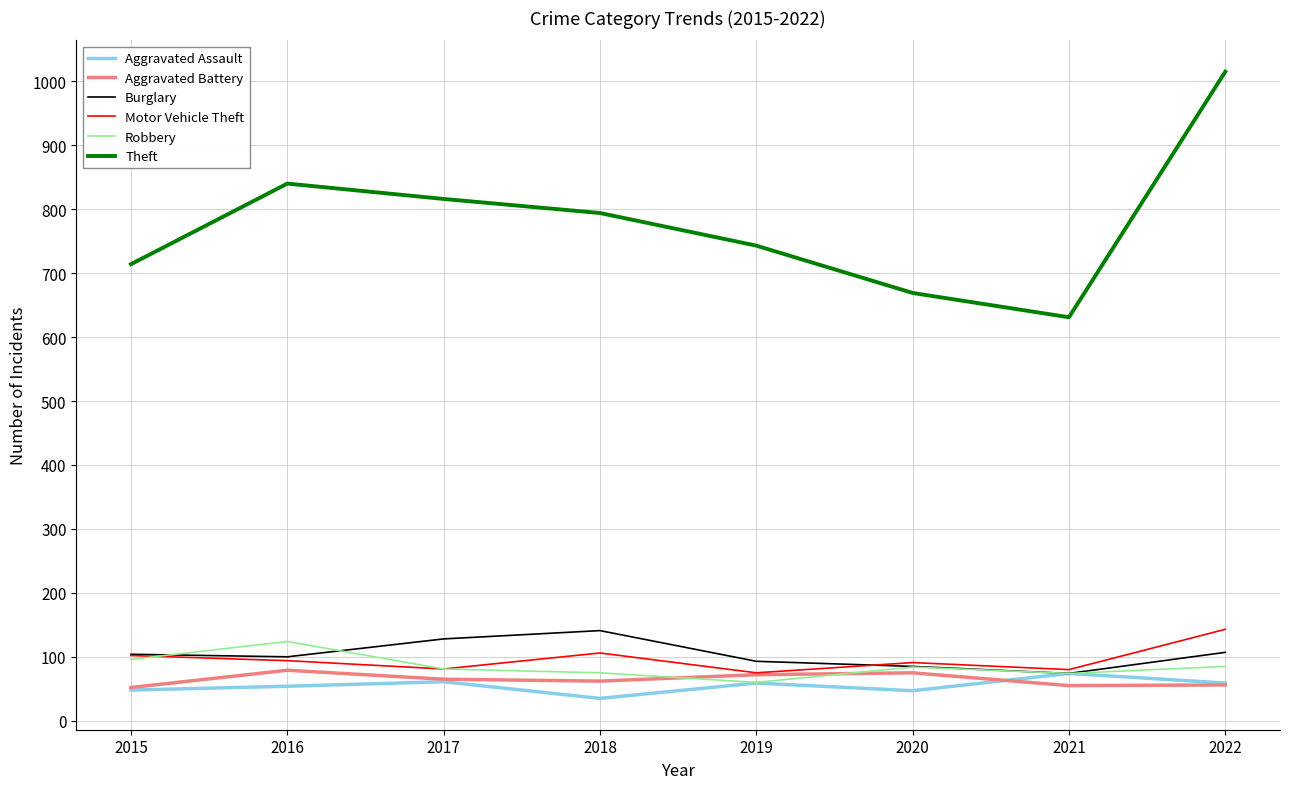

What is the difference between the highest and lowest values at 2015?

666